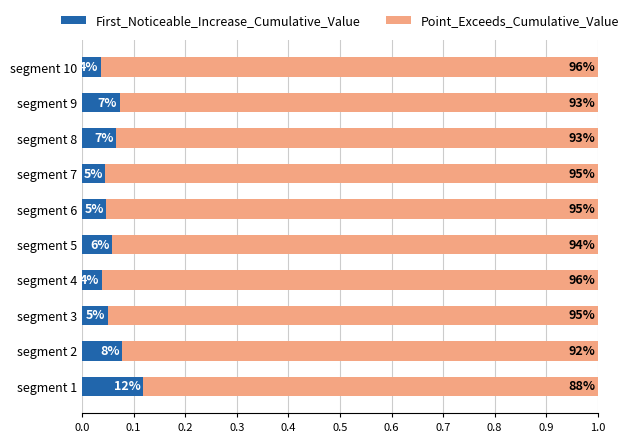

What is the sum of all Point_Exceeds_Cumulative_Value values?

9.4